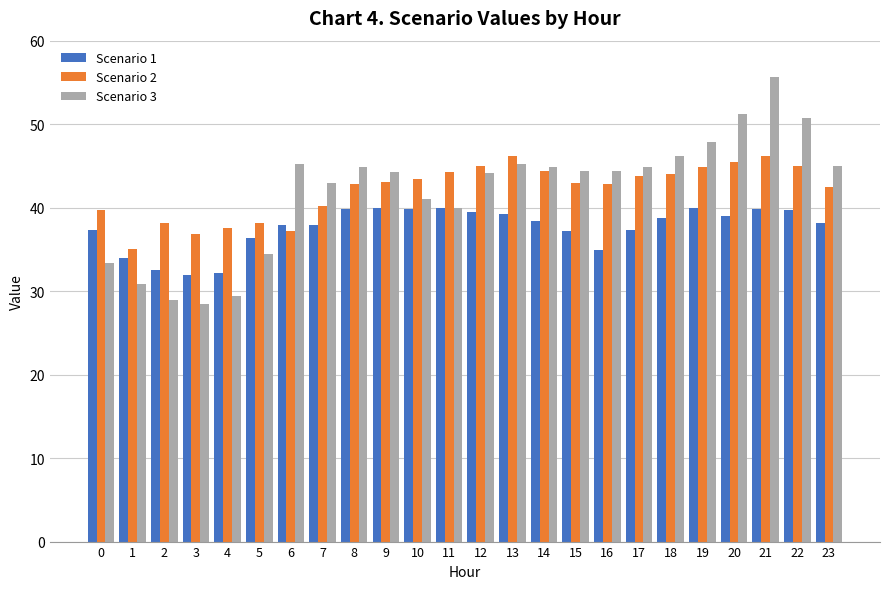

Which series changed the most between 11 and 15?

Scenario 3